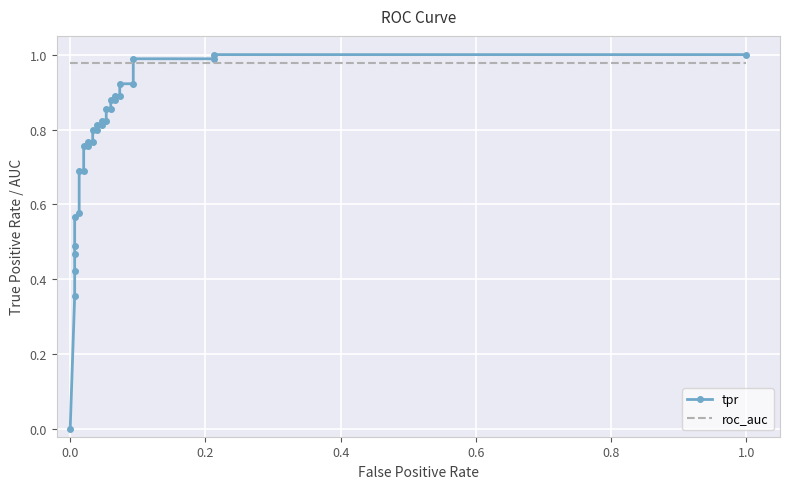

List the series in order of their peak value, lowest first.

roc_auc, tpr